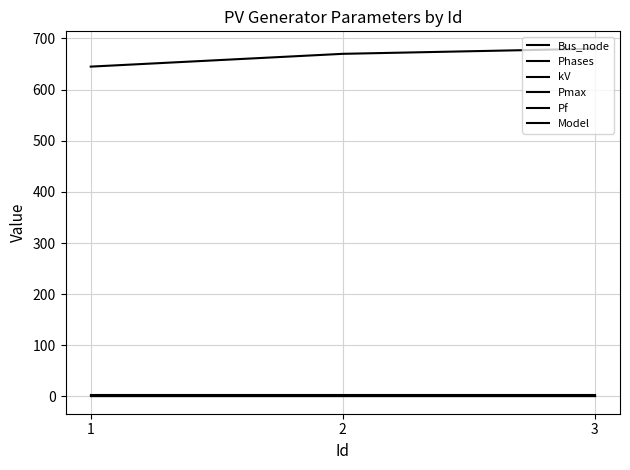

What is the minimum value for Model?

1.0